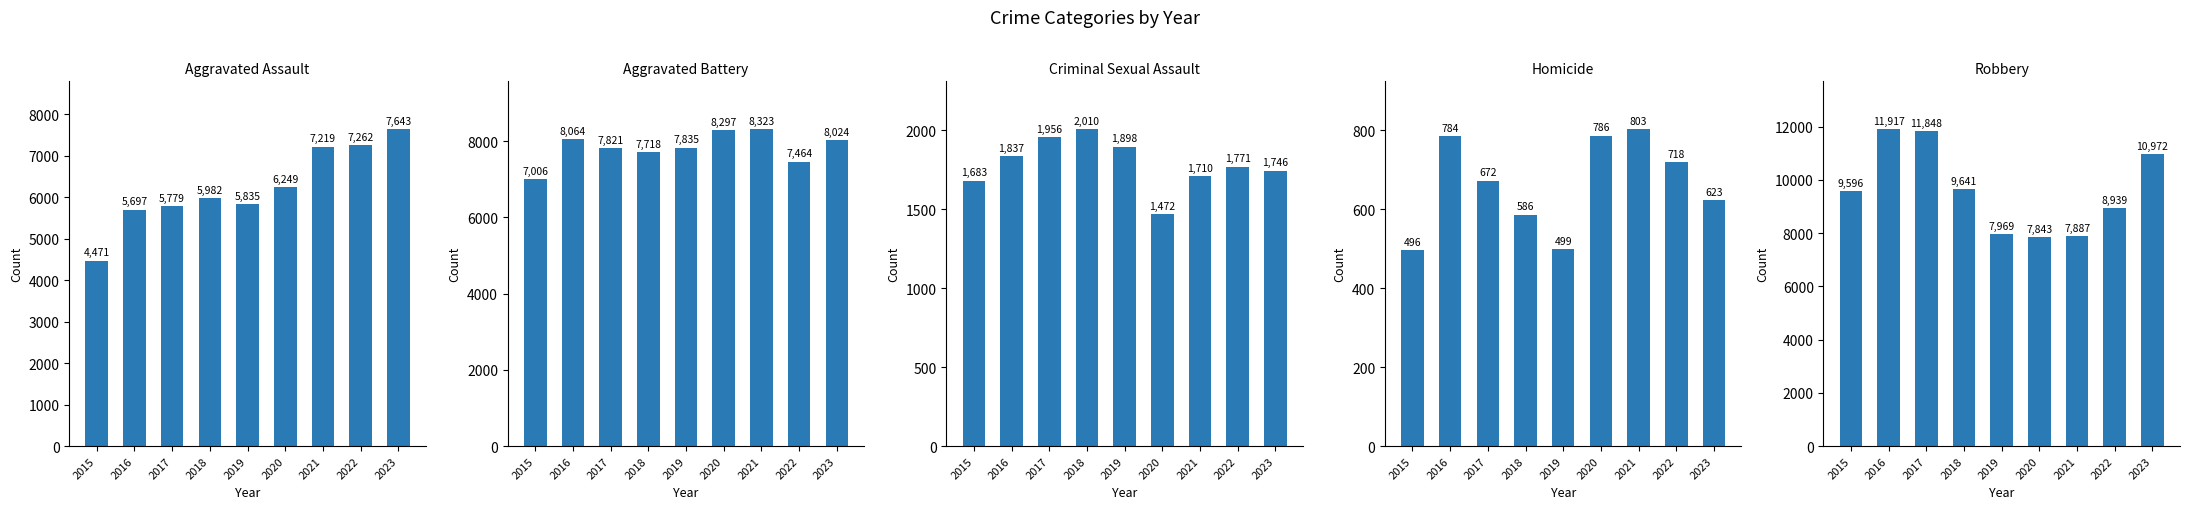

Which category has the highest value across all series?

2016